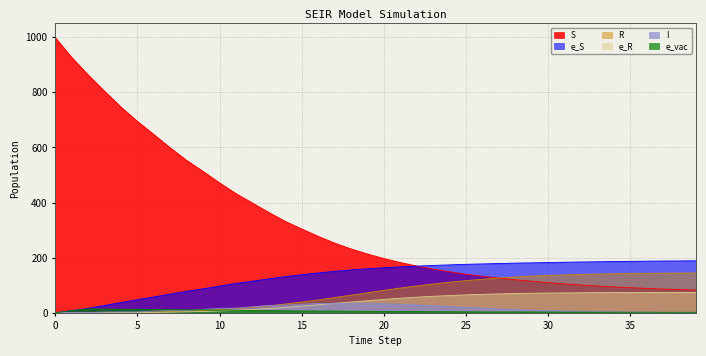

What is the value of the S point at the 12th from the left?

432.6